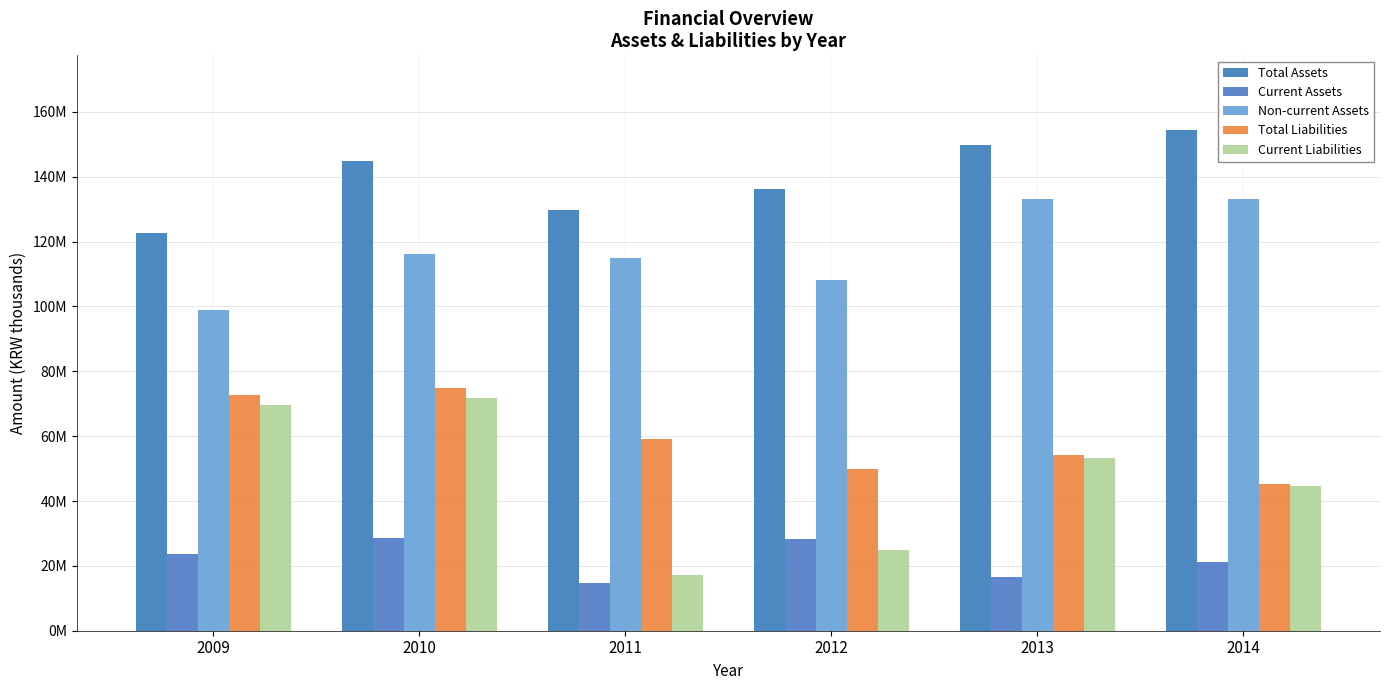

Does the chart contain stacked bars?

No